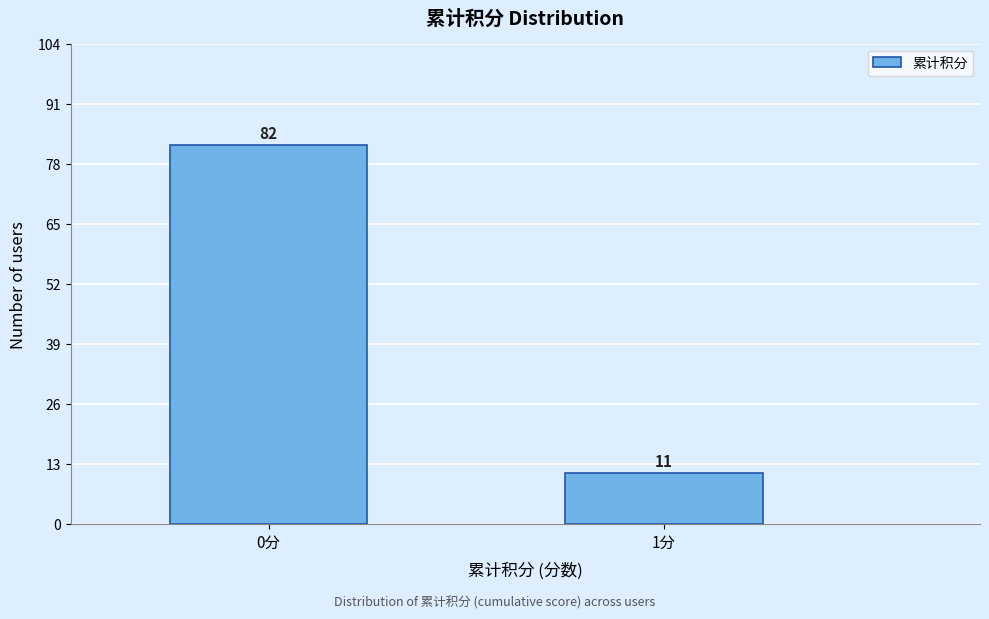

Reading right to left, list all the values displayed in this chart.

11	82